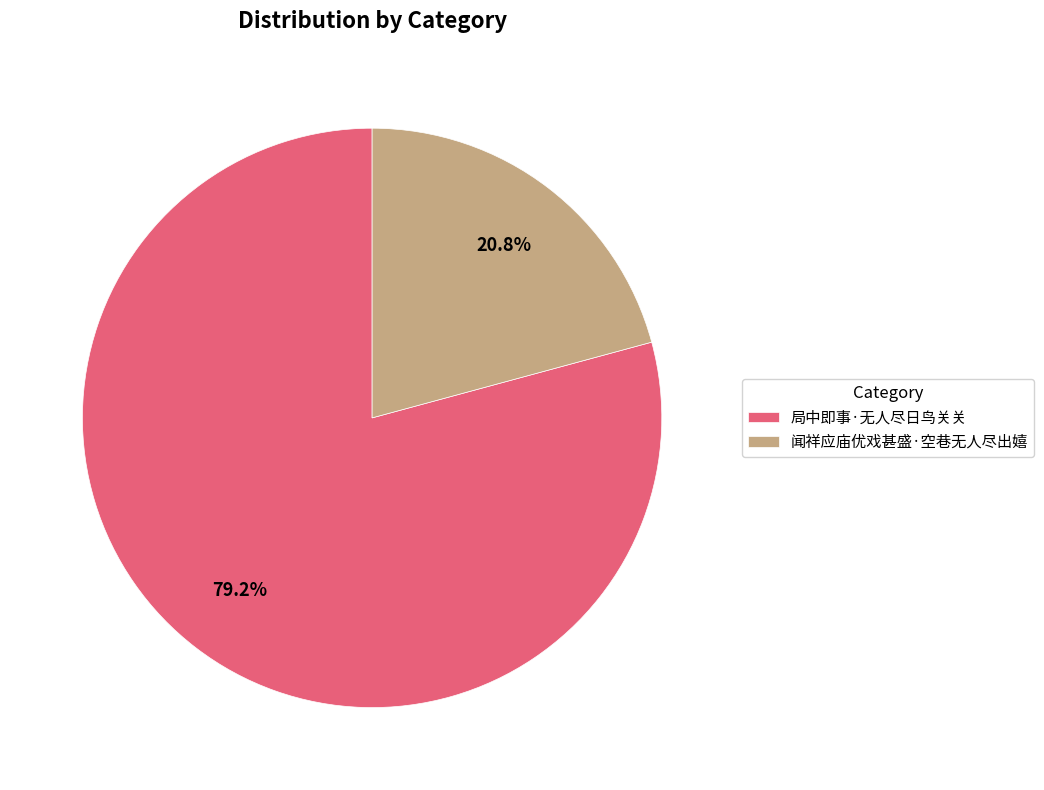

What percentage is the 闻祥应庙优戏甚盛·空巷无人尽出嬉 slice, to the nearest percent?

21%